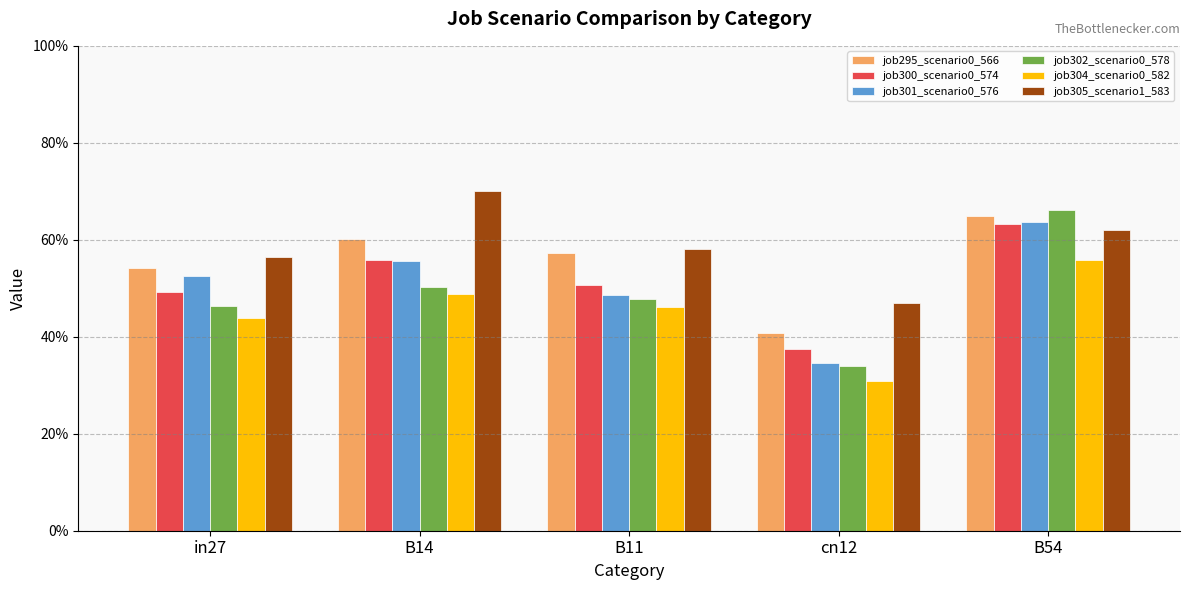

The value of job300_scenario0_574 at in27 is 0.3. True or false?

False